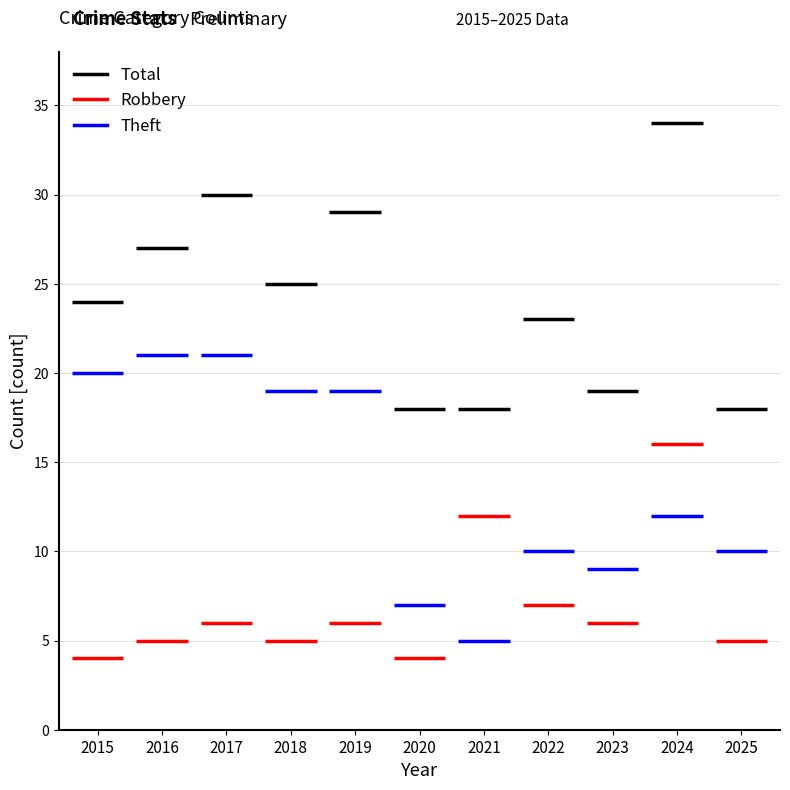

True or false: Robbery has a value of 12 at 2021.

True